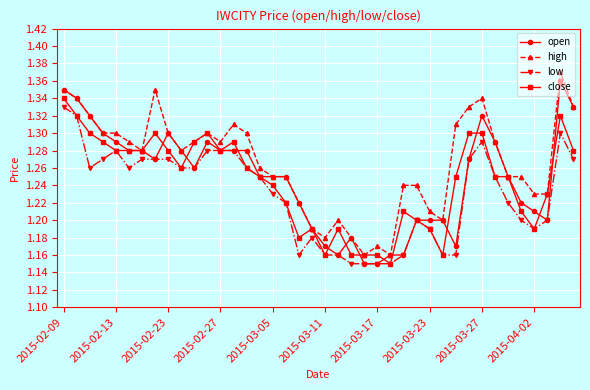

True or false: low has more than 2 points higher than both neighbors.

True